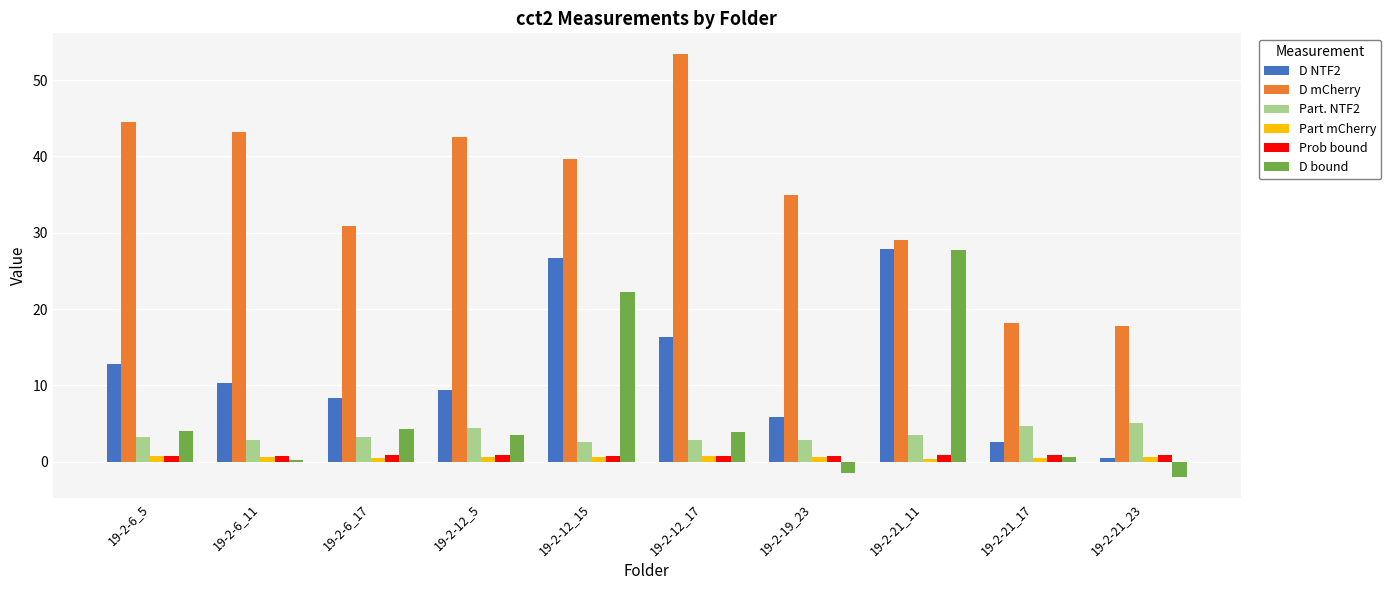

What is the maximum value for Part. NTF2?

5.0